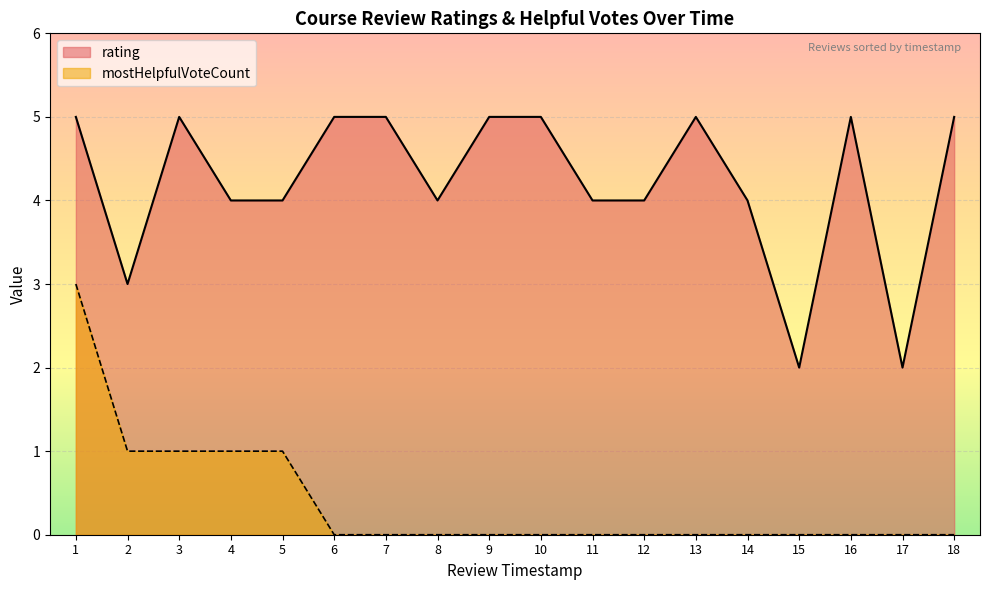

How many lines are shown in the chart?

2